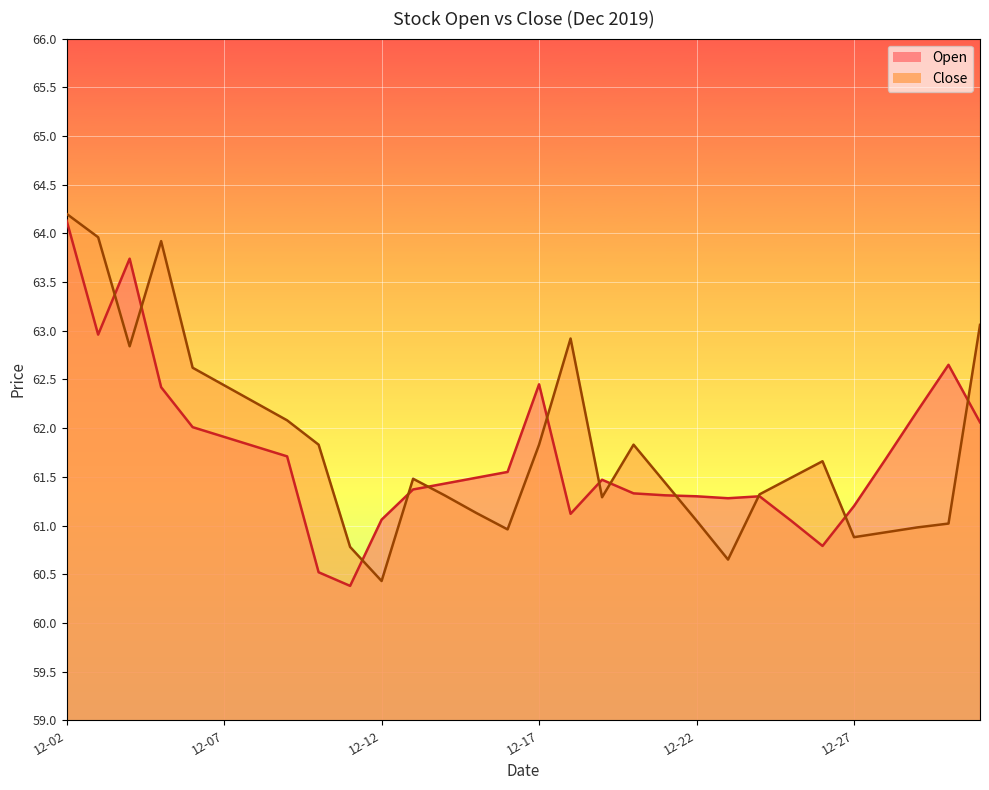

What is the highest value of the Close series?

64.2